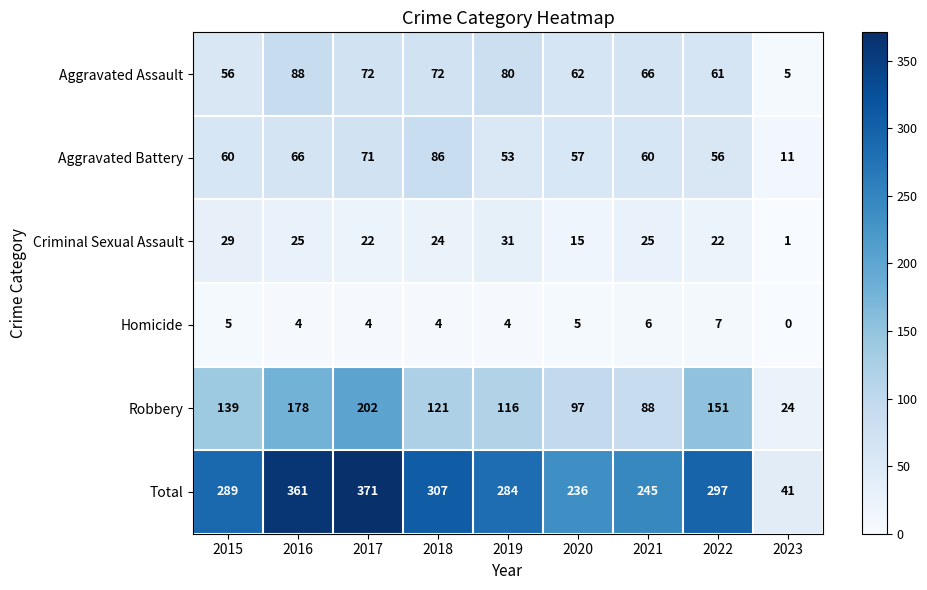

Which series has the largest range (max minus min)?

Total